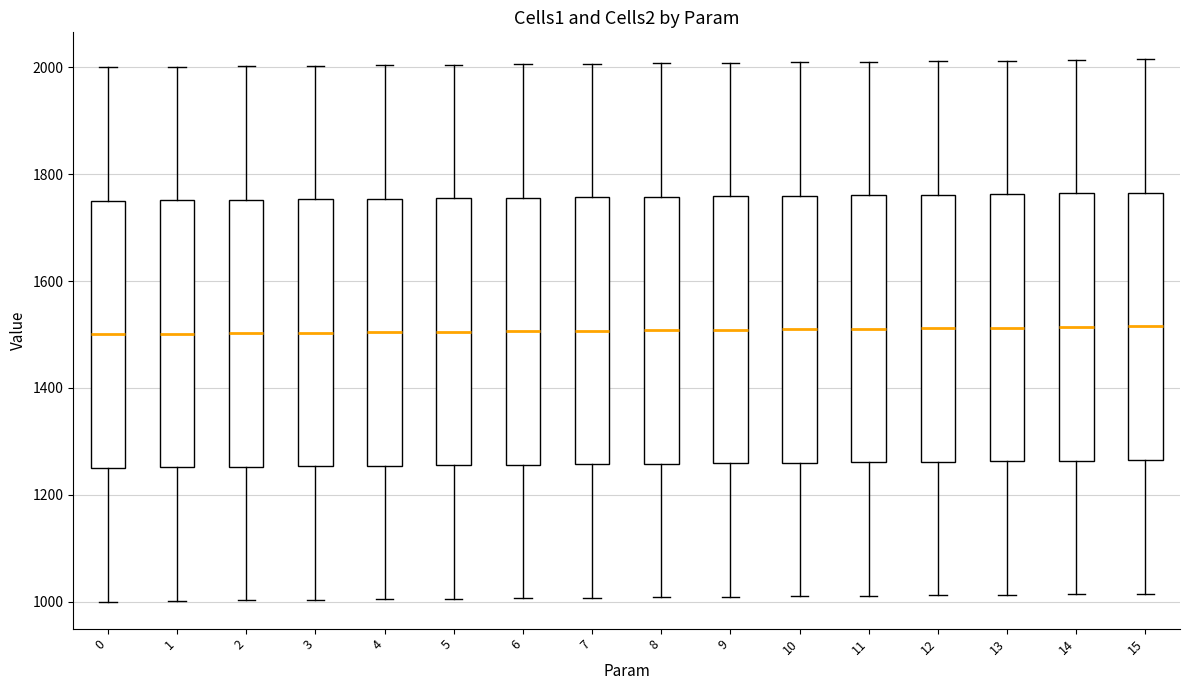

Reading left to right, transcribe this box plot: for each box, give where its median line is, the range the box spans, and where its two whiskers end, as read against the y-axis. The values are not printed on the chart, so give them approximately, as read against the axis.

0: median 1500, box 1260 to 1760, whiskers 1000 to 2000
1: median 1500, box 1260 to 1760, whiskers 1000 to 2000
2: median 1500, box 1260 to 1760, whiskers 1000 to 2000
3: median 1500, box 1260 to 1760, whiskers 1000 to 2000
4: median 1500, box 1260 to 1760, whiskers 1000 to 2000
5: median 1500, box 1260 to 1760, whiskers 1000 to 2000
6: median 1500, box 1260 to 1760, whiskers 1000 to 2000
7: median 1500, box 1260 to 1760, whiskers 1000 to 2000
8: median 1500, box 1260 to 1760, whiskers 1000 to 2000
9: median 1500, box 1260 to 1760, whiskers 1000 to 2000
10: median 1520, box 1260 to 1760, whiskers 1020 to 2020
11: median 1520, box 1260 to 1760, whiskers 1020 to 2020
12: median 1520, box 1260 to 1760, whiskers 1020 to 2020
13: median 1520, box 1260 to 1760, whiskers 1020 to 2020
14: median 1520, box 1260 to 1760, whiskers 1020 to 2020
15: median 1520, box 1260 to 1760, whiskers 1020 to 2020